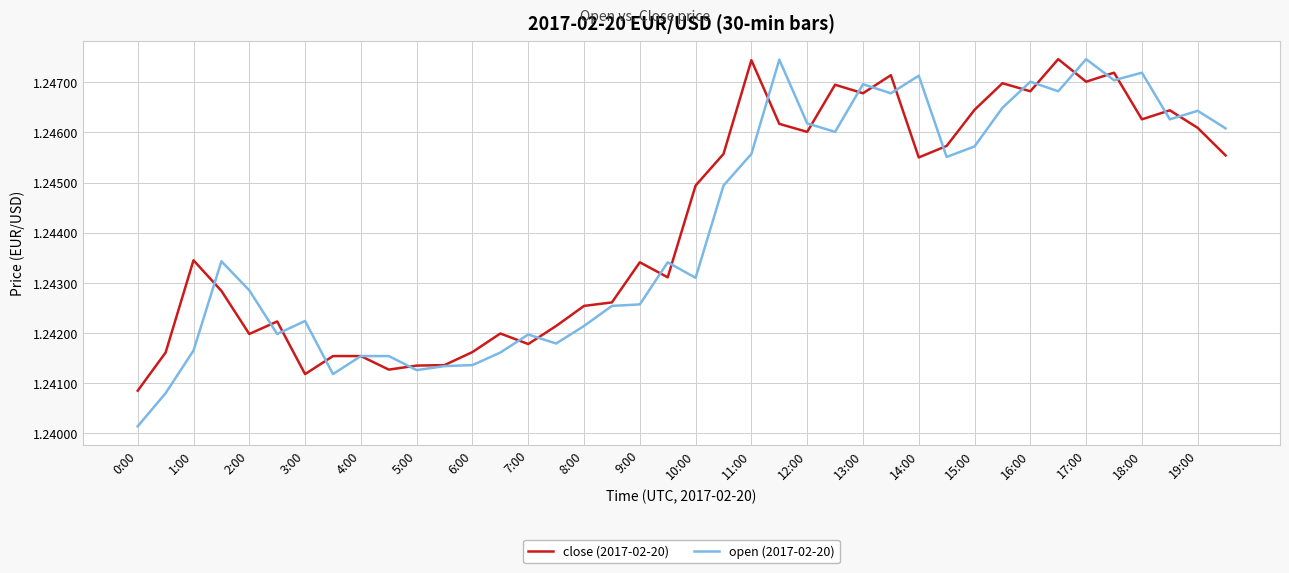

Which series has the widest spread of values?

open (2017-02-20)